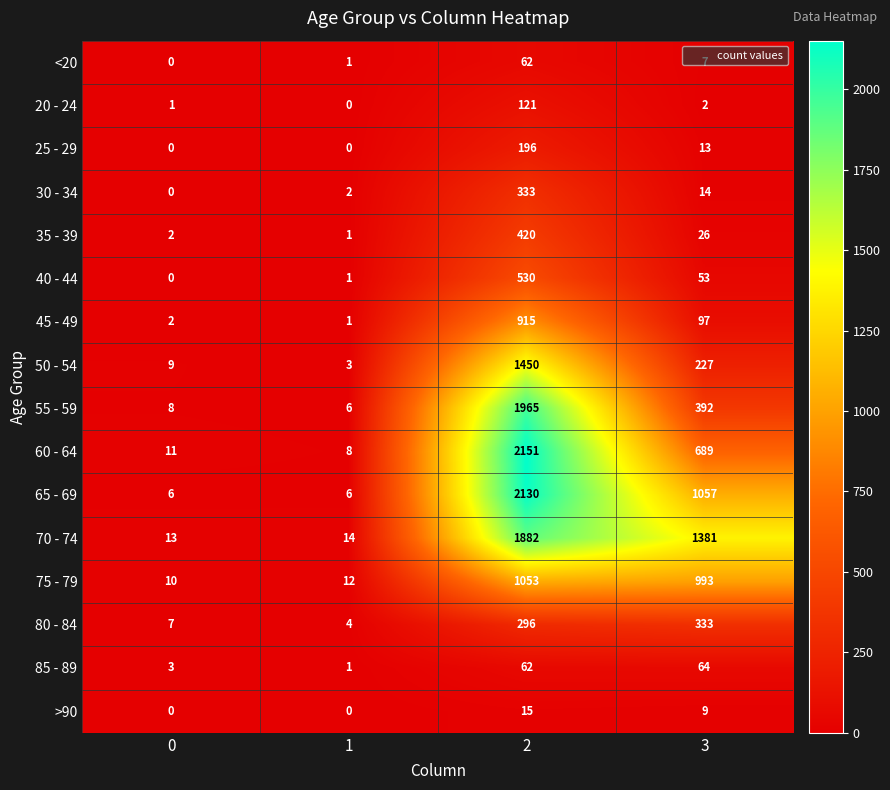

Rank the categories by 30 - 34 value from highest to lowest.

2, 3, 1, 0